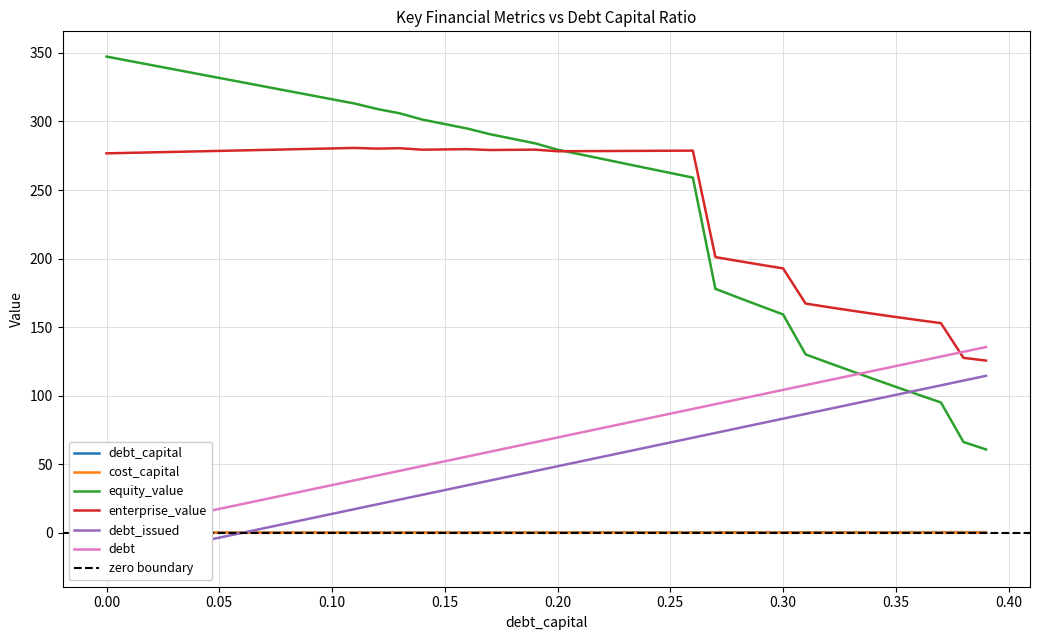

What is the total value across all series at 0.14?

657.3